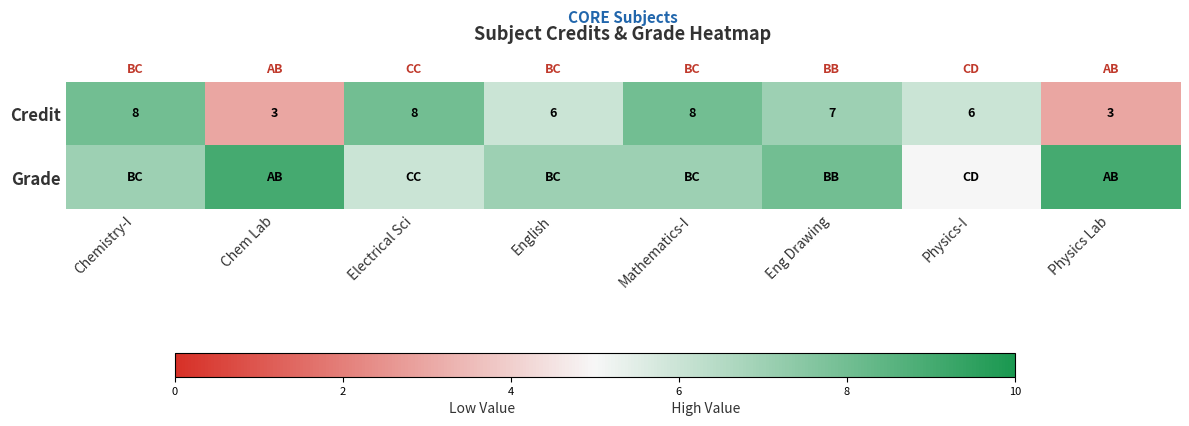

What is the difference between the Credit values at Chem Lab and Chemistry-I?

5